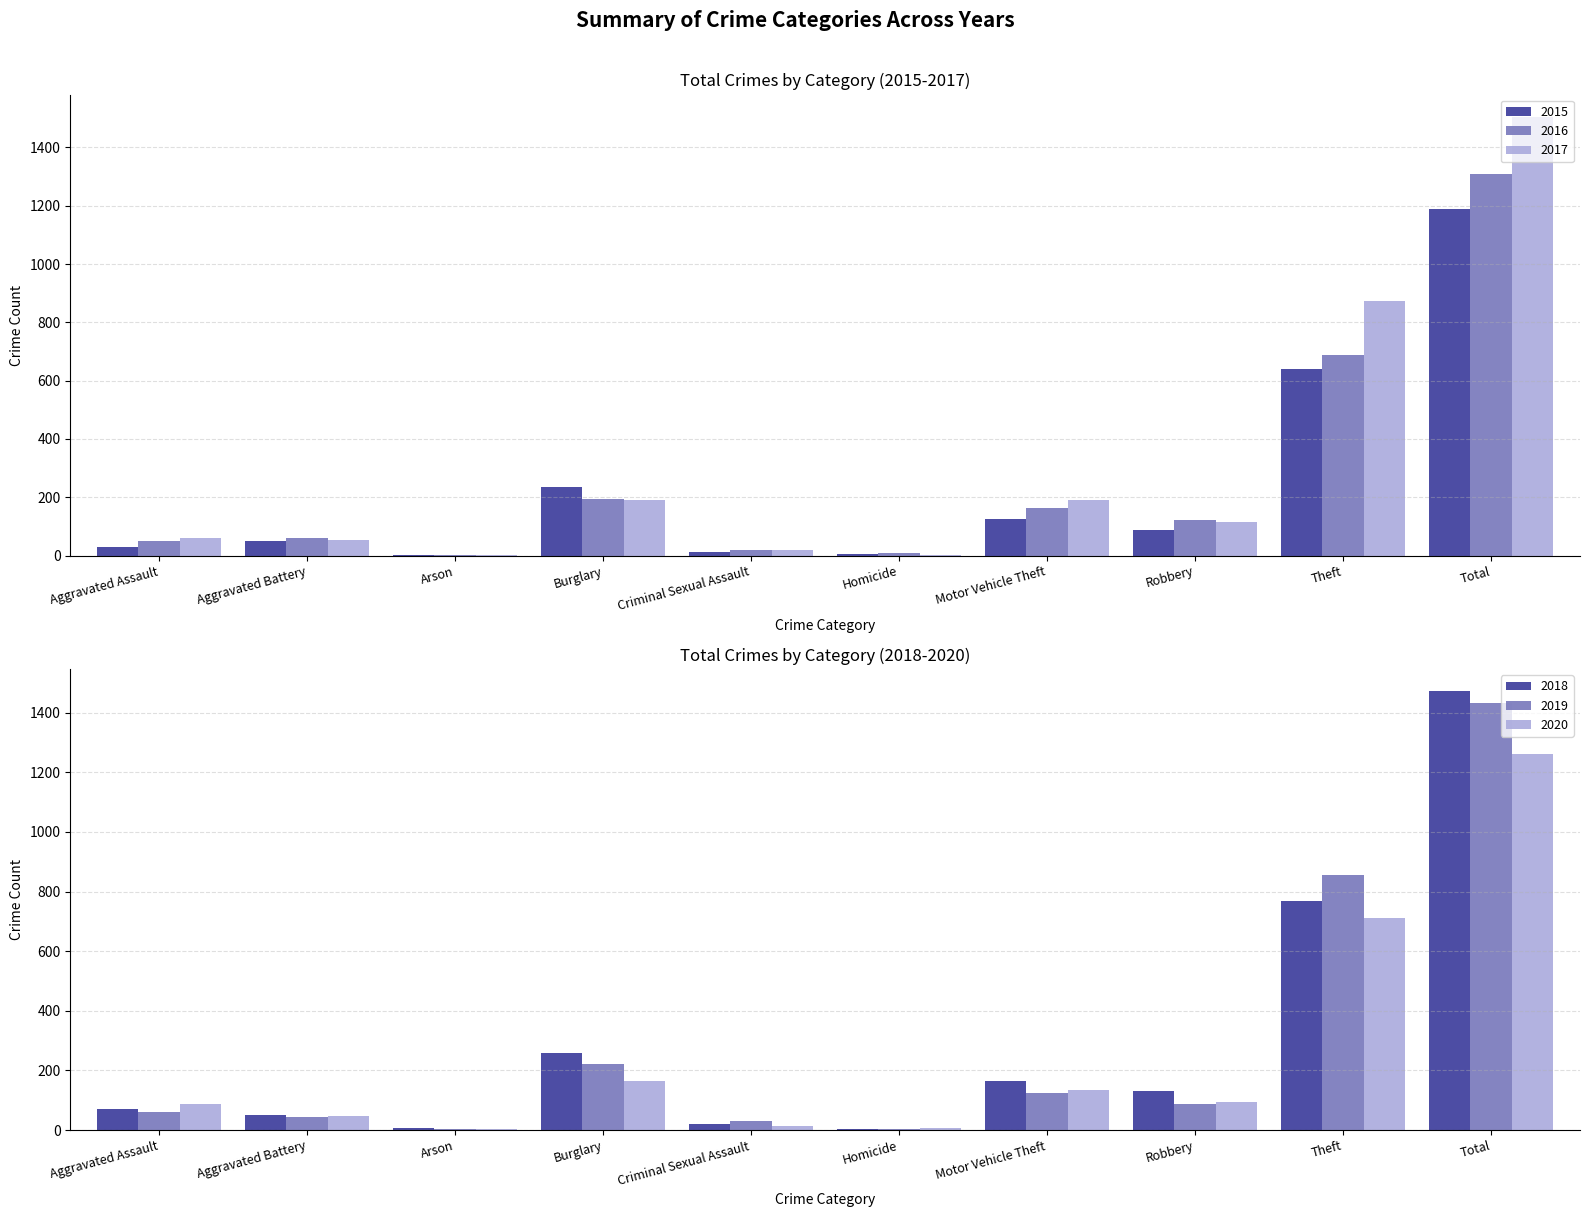

At which label does 2019 first exceed 89?

Burglary